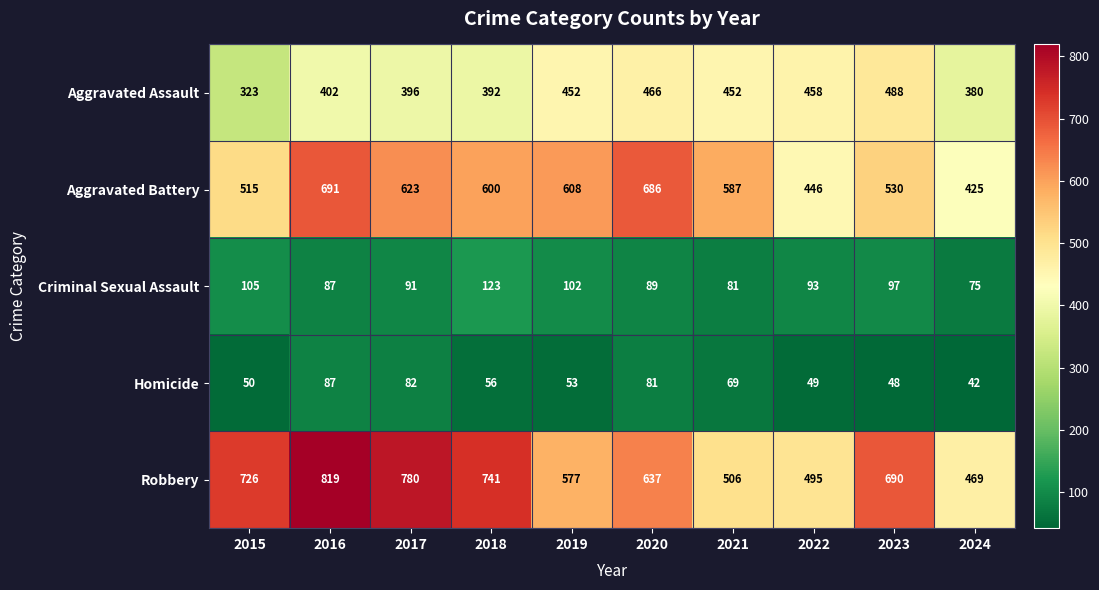

List the labels in order of Aggravated Battery value, largest first.

2016, 2020, 2017, 2019, 2018, 2021, 2023, 2015, 2022, 2024